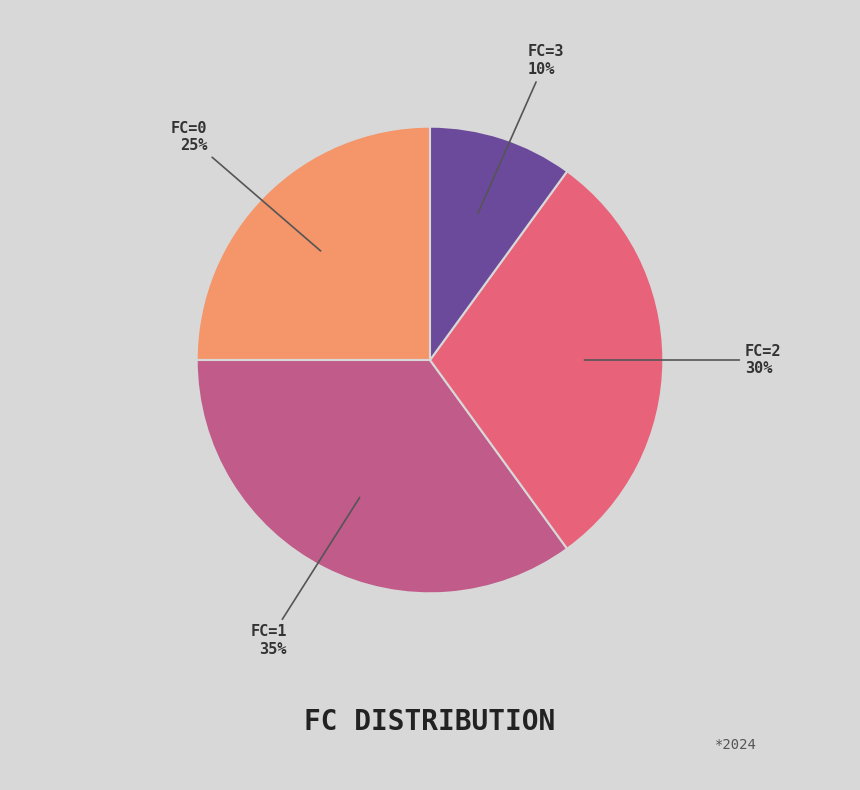

To the nearest percent, what is the difference between the largest and smallest slice percentages?

25%